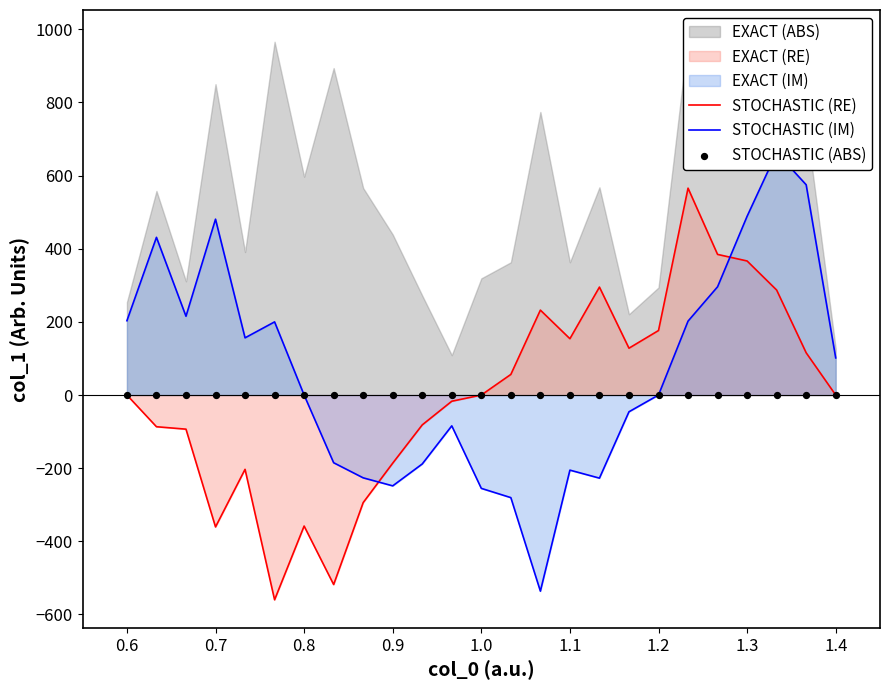

What is the minimum value for STOCHASTIC (RE)?

-559.9